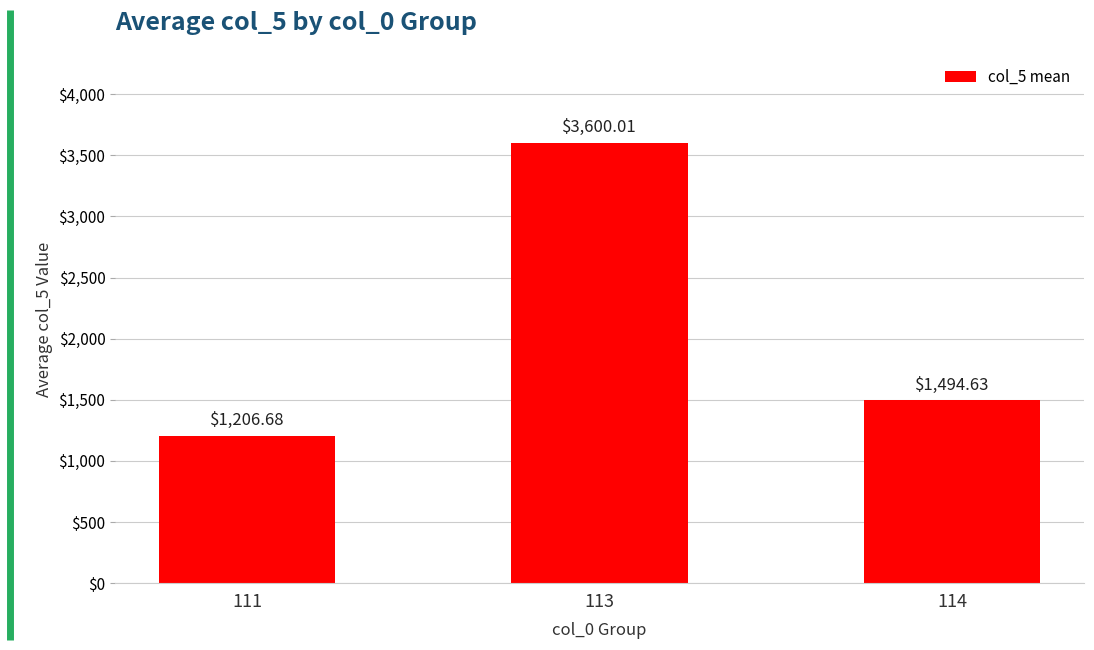

How many data points are less than 1494?

1